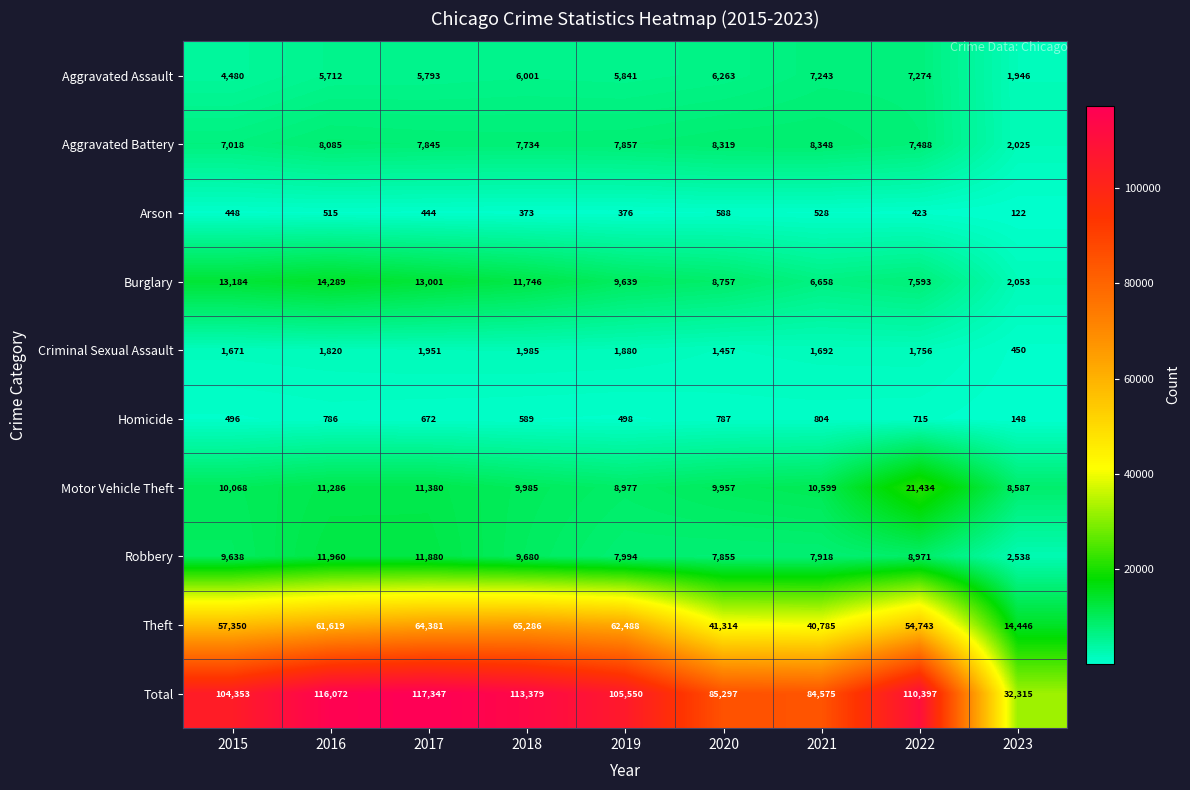

At which label does Criminal Sexual Assault first exceed 1756?

2016